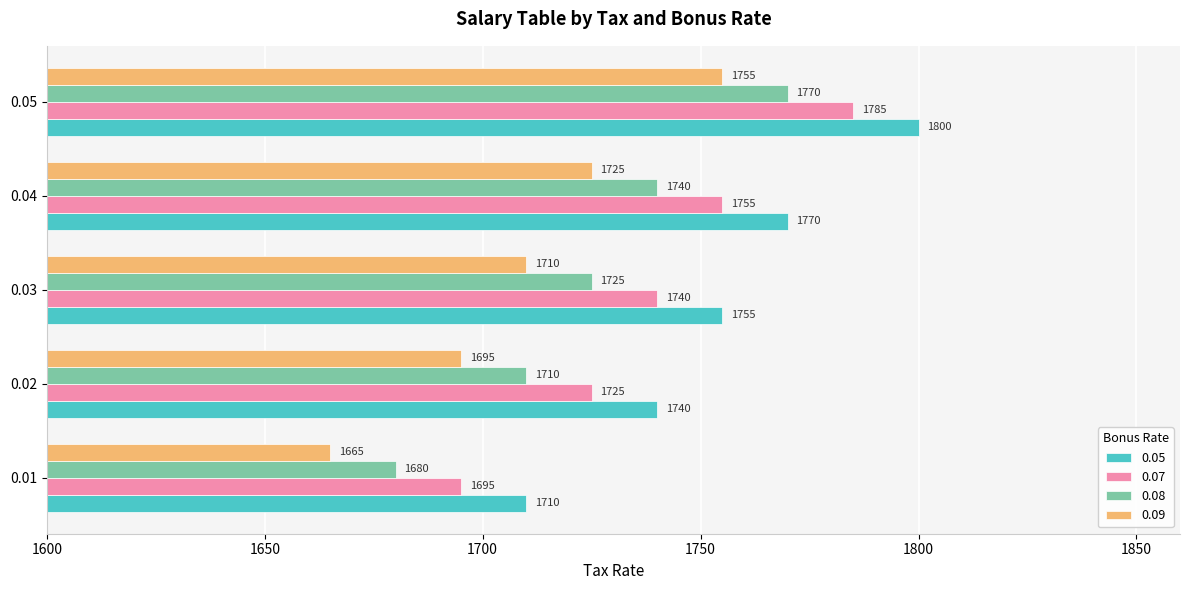

How many 0.05 values are between 1740 and 1770?

3